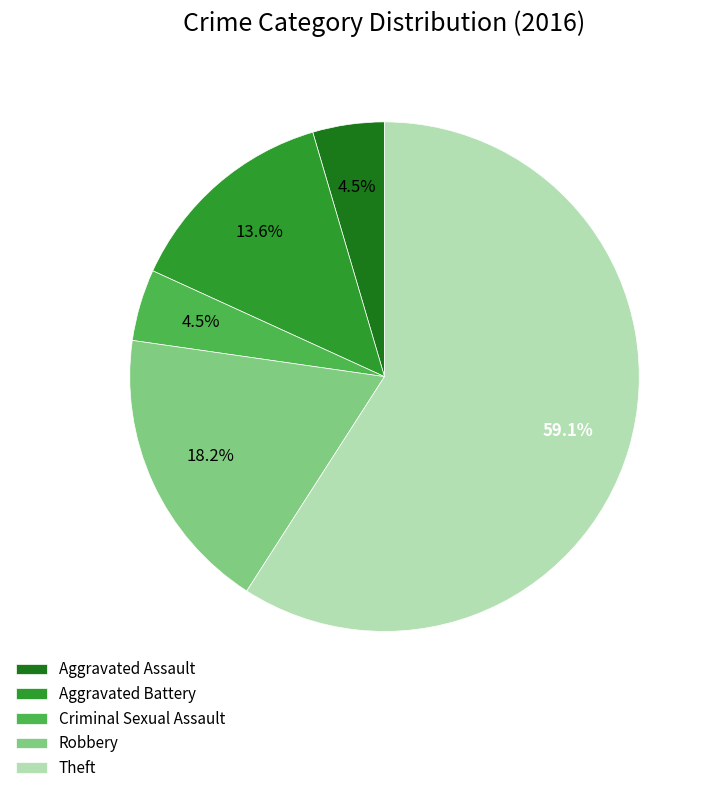

Is there a majority slice in this chart?

Yes